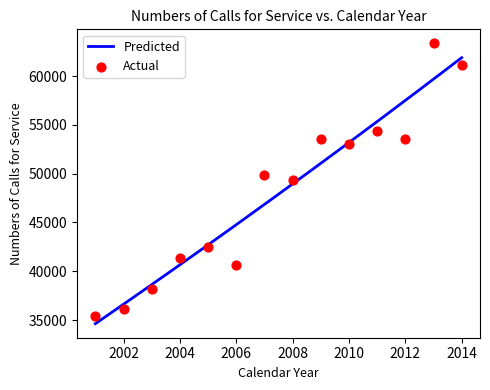

Approximately how many times larger is the value at 2011 compared to 2004?

1.3